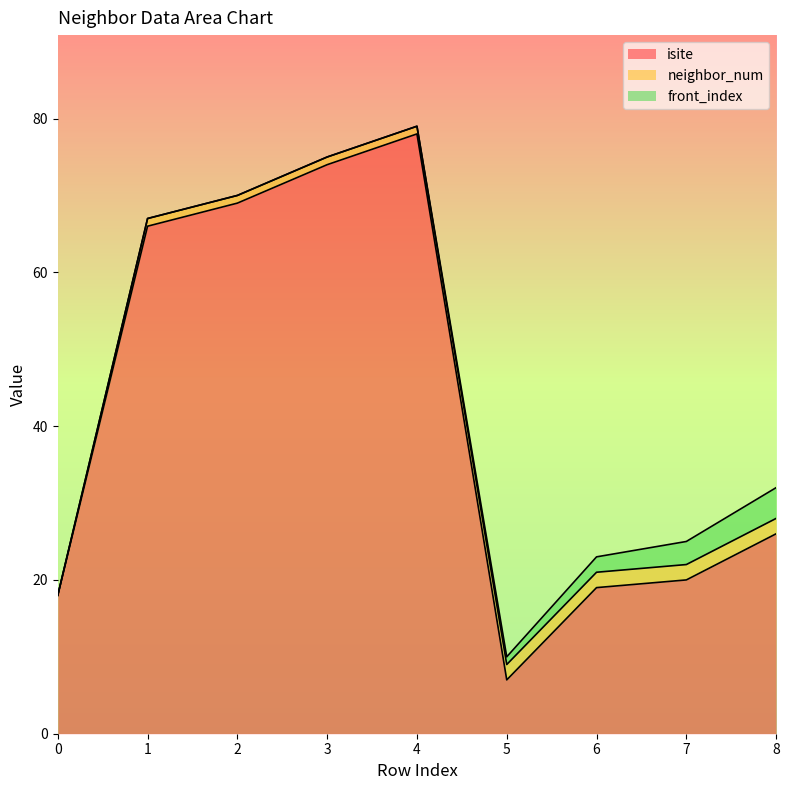

Reading left to right, transcribe all the data shown in this chart.

isite: 18	66	69	74	78	7	19	20	26
neighbor_num: 0	1	1	1	1	2	2	2	2
front_index: 0	0	0	0	0	1	2	3	4